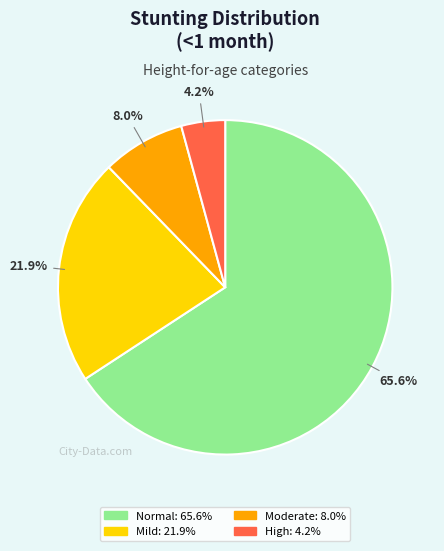

Between High (HAZ-score < -3) and Moderate (HAZ-score between -3 and -2), which is larger?

Moderate (HAZ-score between -3 and -2)